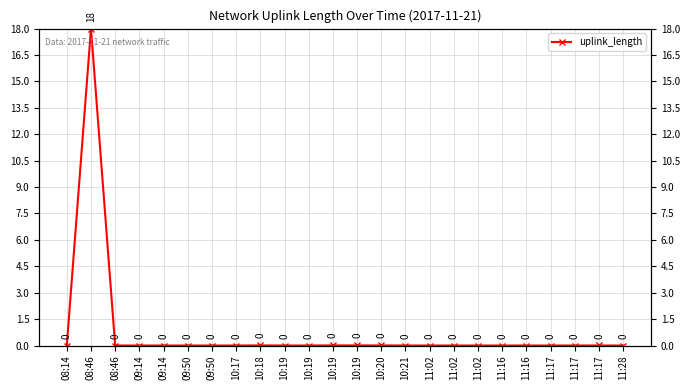

Reading left to right, list all the values displayed in this chart.

08:14=0.0	08:46=18.0	08:46=0.0	09:14=0.0	09:14=0.0	09:50=0.0	09:50=0.0	10:17=0.0	10:18=0.0	10:19=0.0	10:19=0.0	10:19=0.0	10:19=0.0	10:20=0.0	10:21=0.0	11:02=0.0	11:02=0.0	11:02=0.0	11:16=0.0	11:16=0.0	11:17=0.0	11:17=0.0	11:17=0.0	11:28=0.0